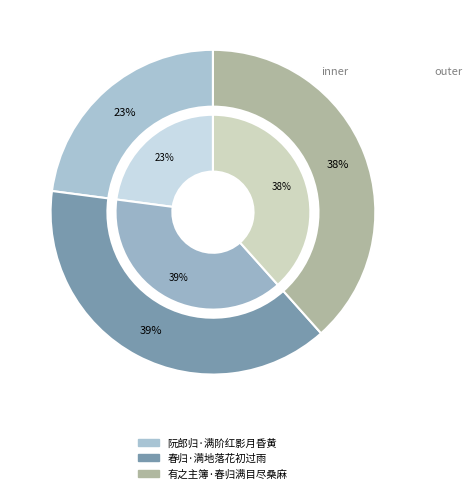

What is the smallest slice in the pie chart?

阮郎归·满阶红影月昏黄